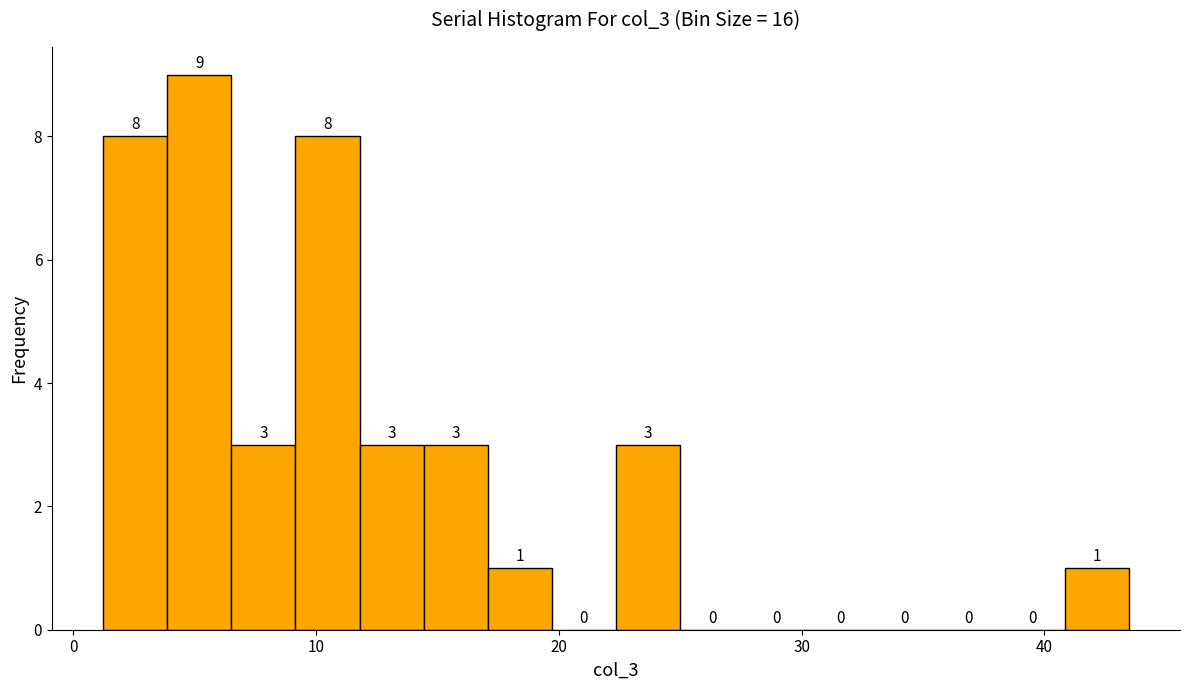

Read against the x-axis, roughly where is the centre of the tallest bar?

5